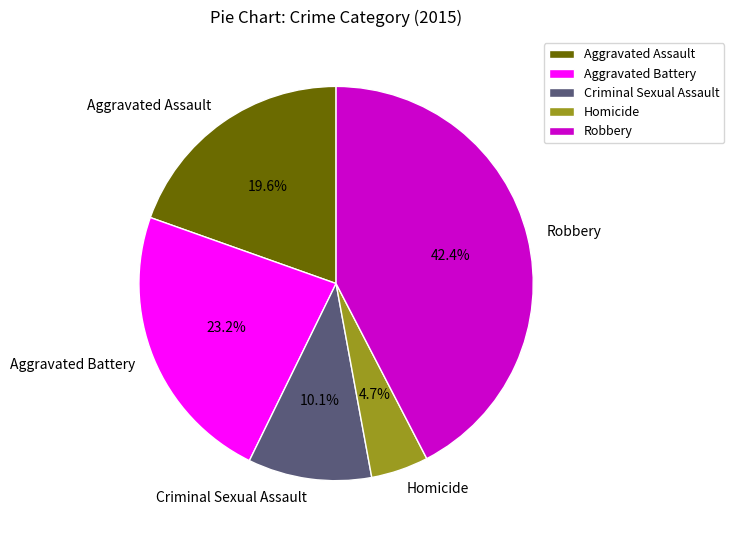

Is there any slice that represents more than half of the pie?

No